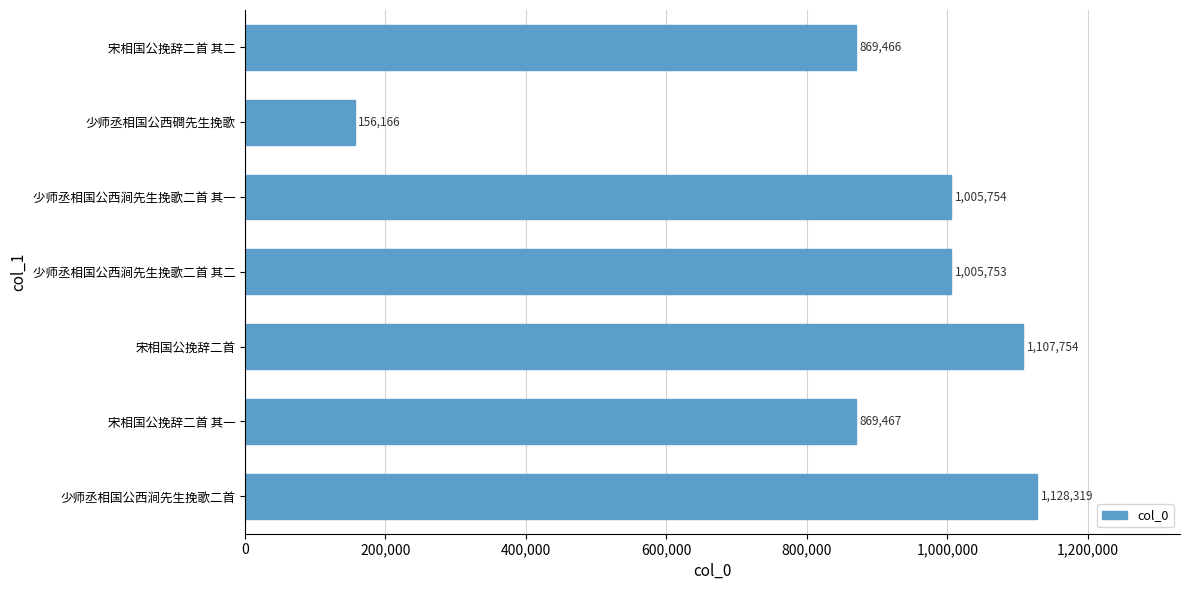

What value does the data have at 少师丞相国公西涧先生挽歌二首 其二?

1005753